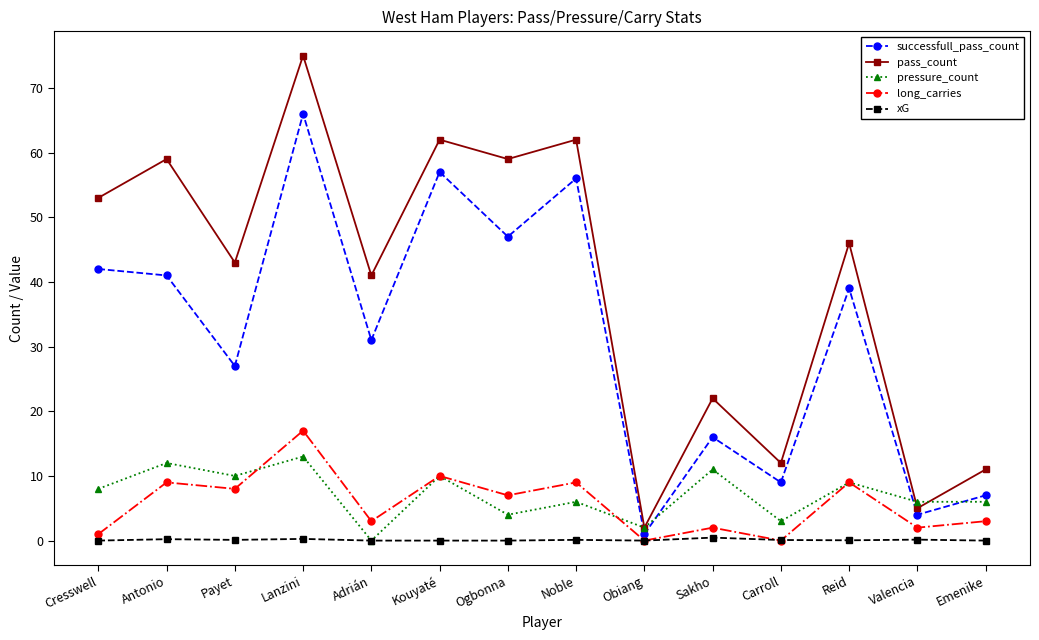

At which category is the sum across all series the highest?

Lanzini